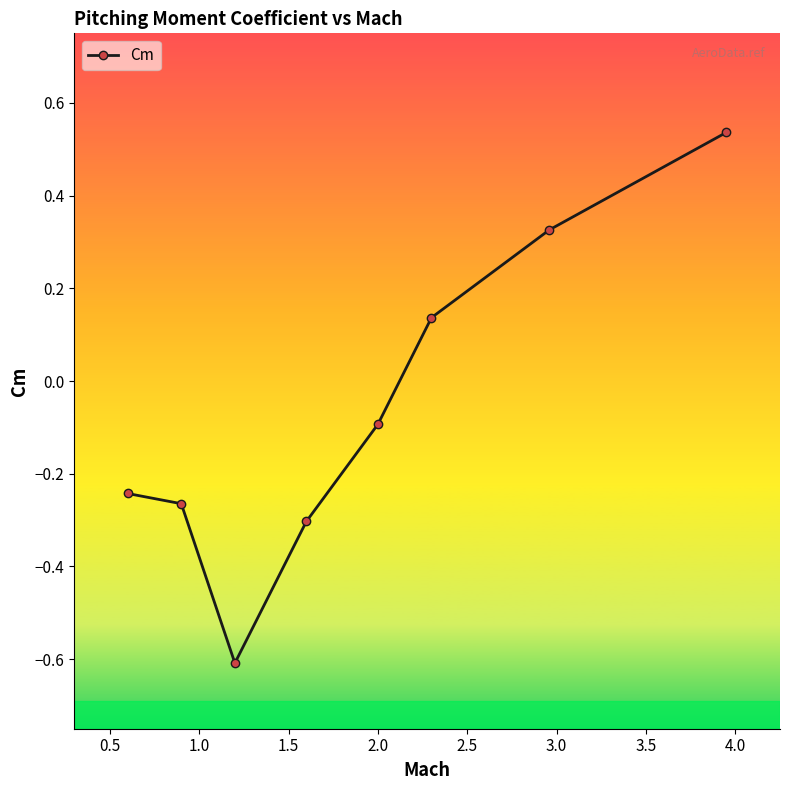

True or false: the data has more than 1 interior local peaks.

False